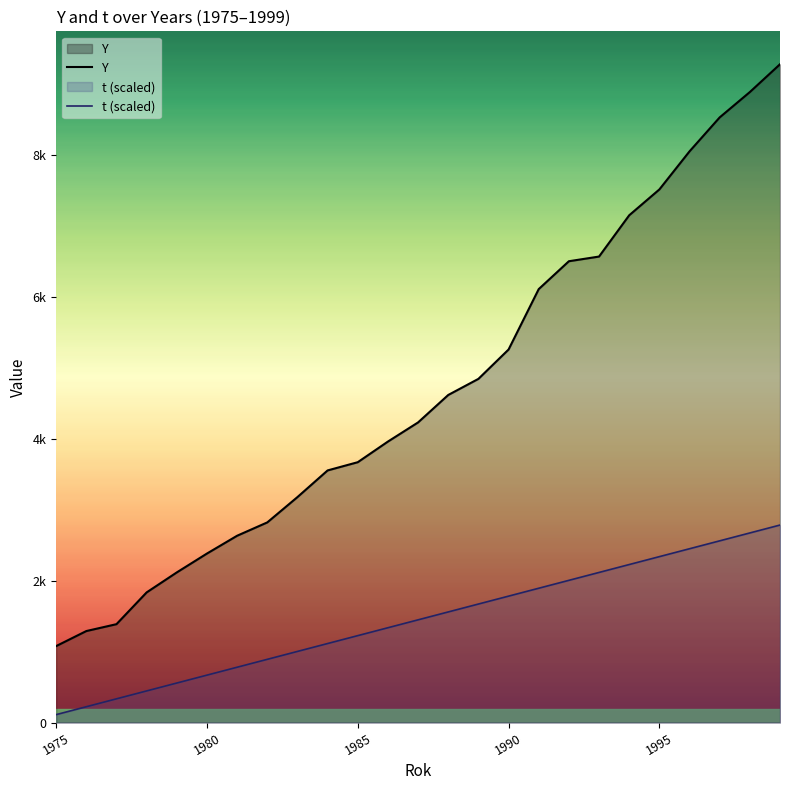

What are all the series names shown in the legend?

Y, t (scaled)